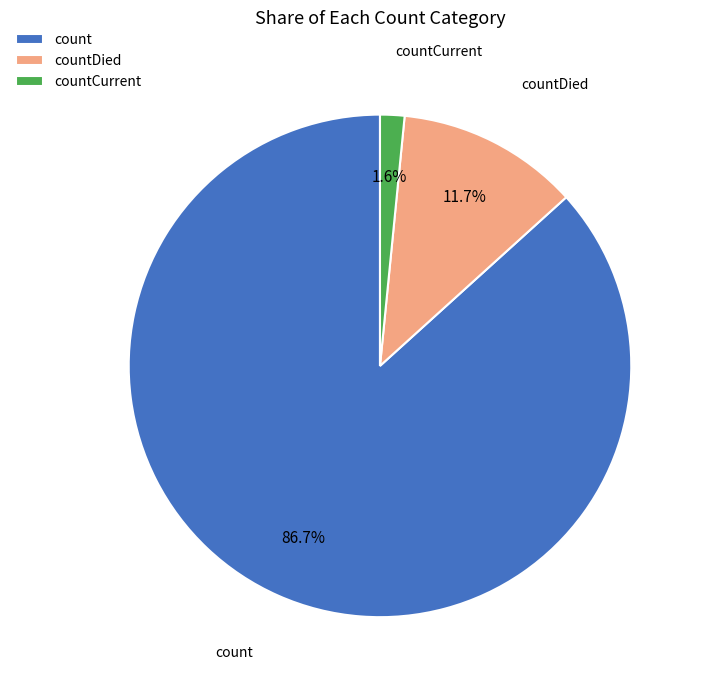

What is the smallest slice in the pie chart?

countCurrent